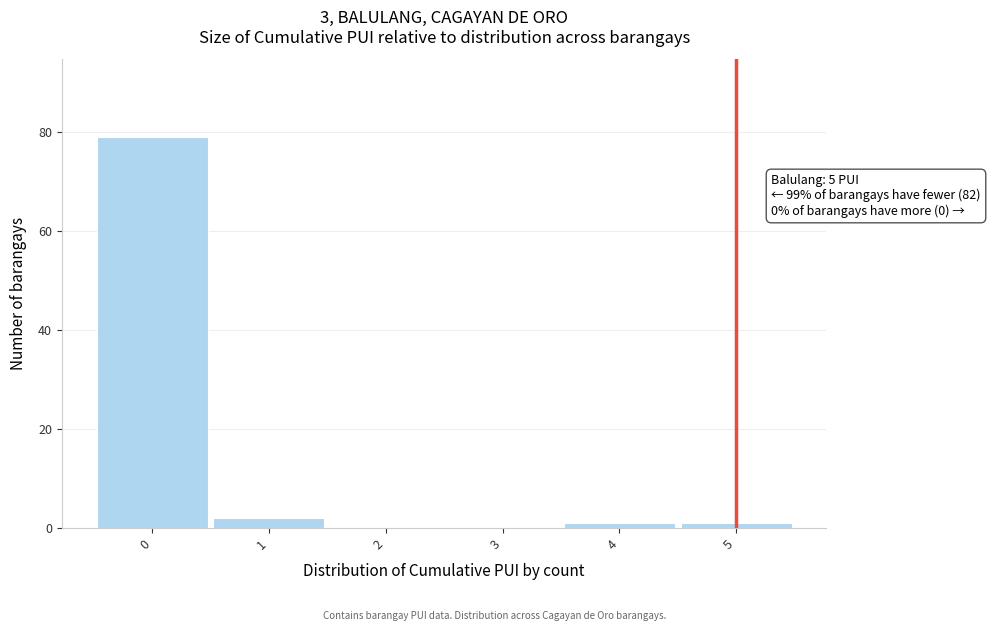

Over which range of the x-axis is the bar tallest?

-0.5 to 0.5